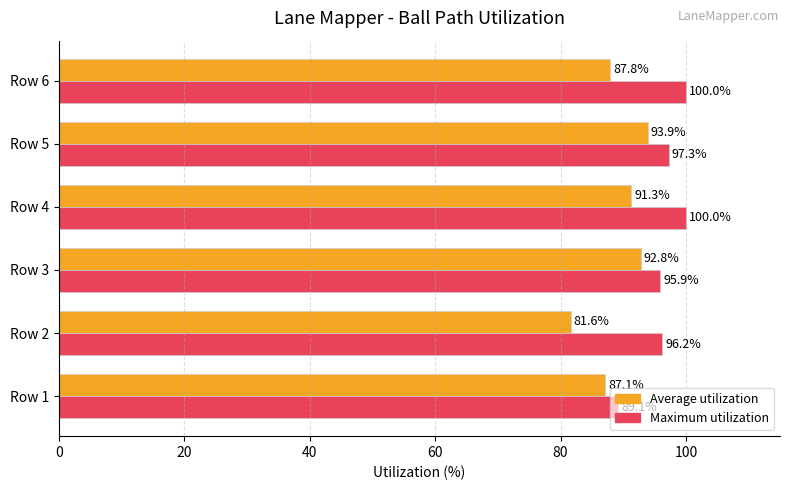

The Maximum utilization series shows 64.9 at Row 5. True or false?

False